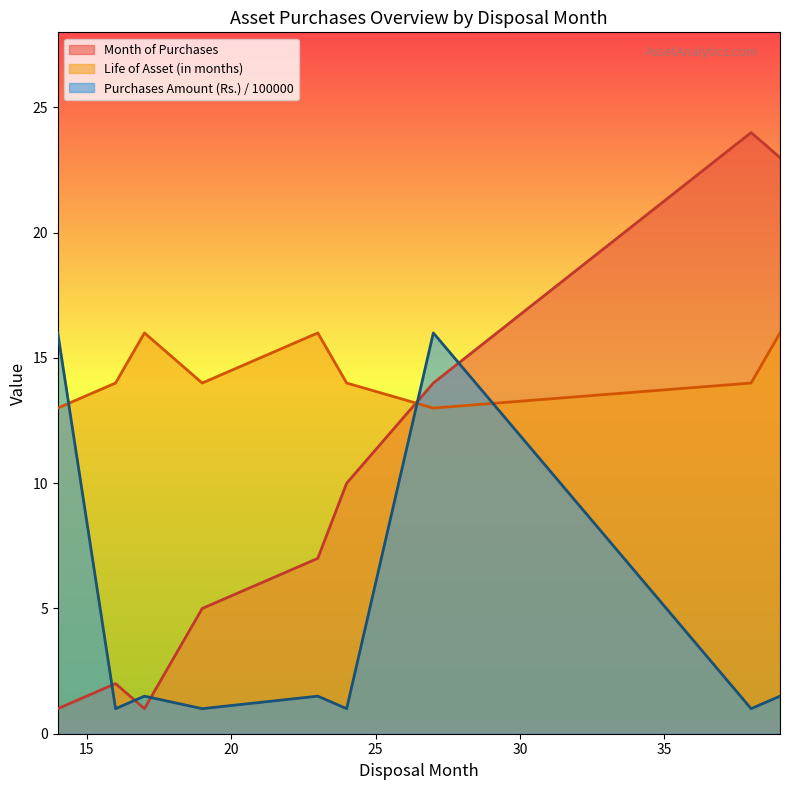

What is the value of the Purchases Amount (Rs.) / 100000 point at the 2nd from the left?

1.0